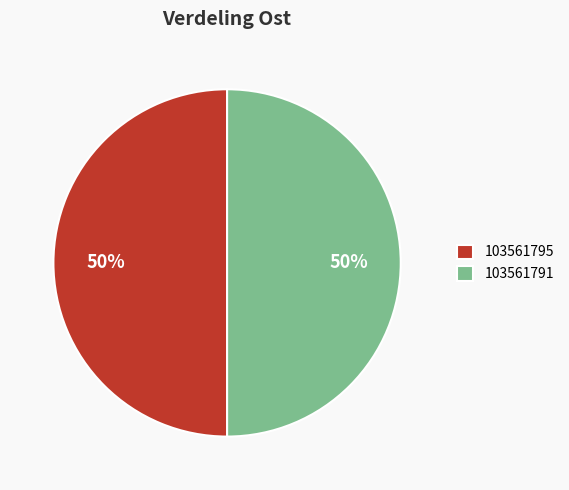

To the nearest percent, what is the combined percentage of 103561791 and 103561795?

100%